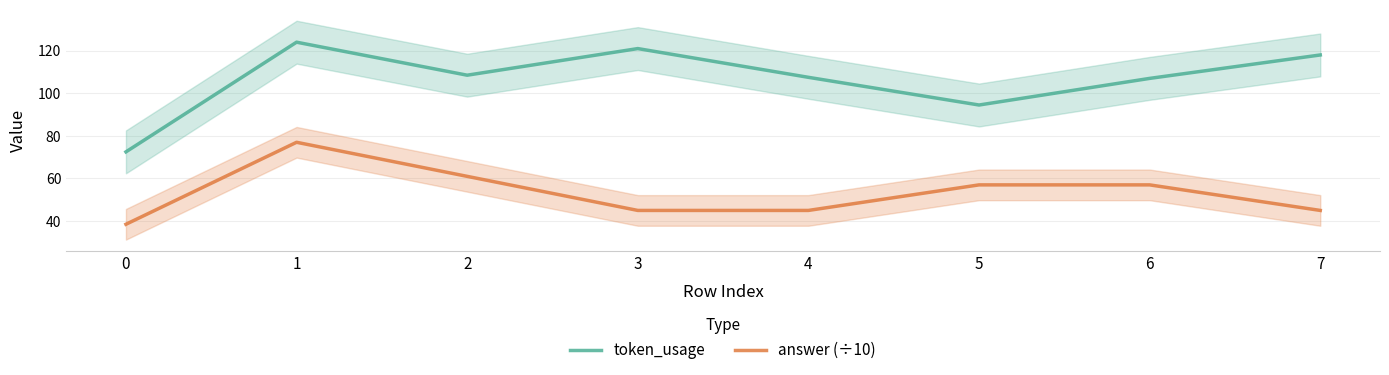

Which has a higher value, 4 or 3?

3